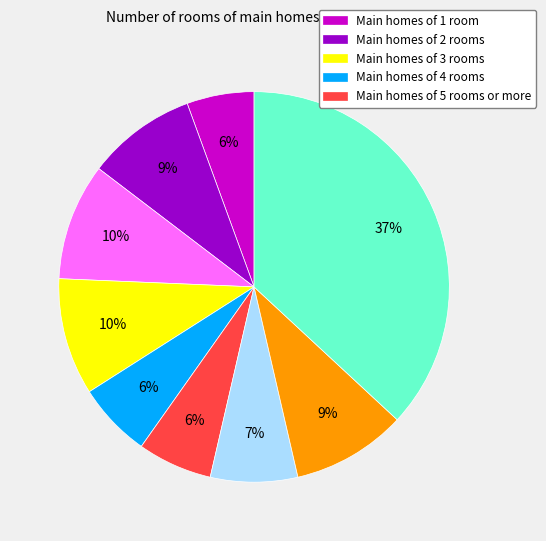

To the nearest percent, what is the difference between the largest and smallest slice percentages?

31%